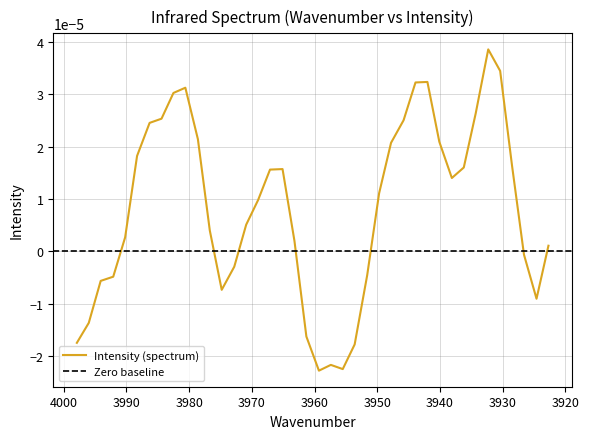

How many data points are less than 0?

14